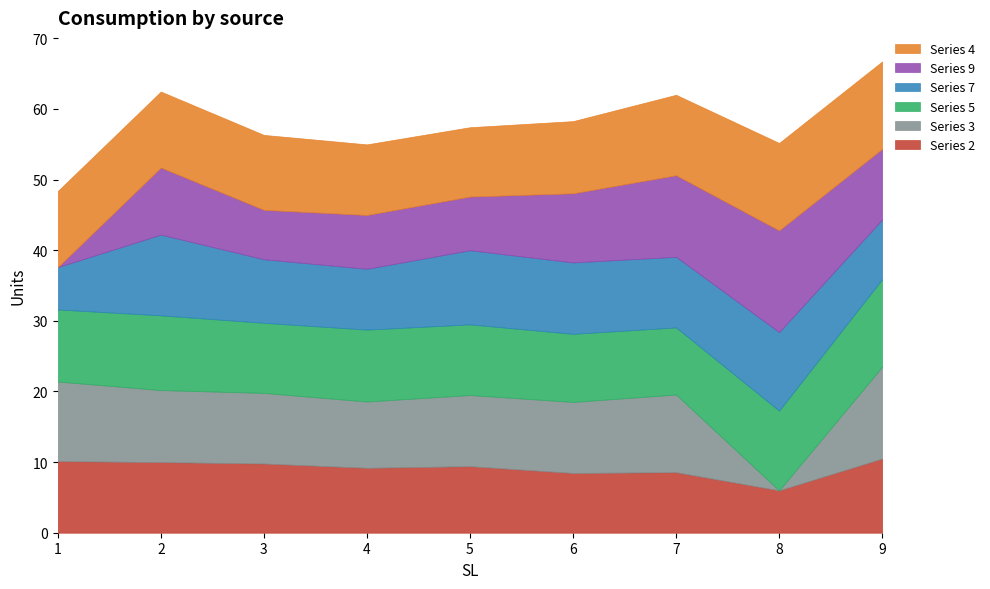

The Series 2 series shows 10.5 at 9. True or false?

True